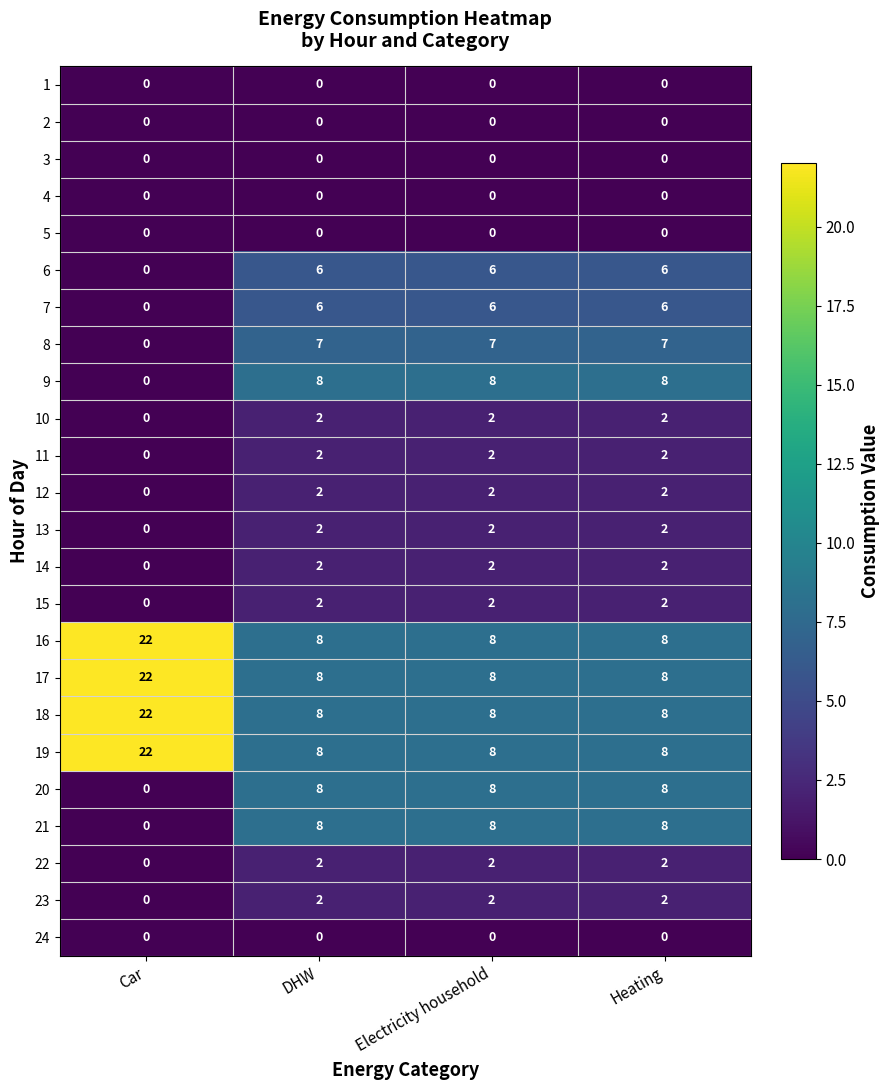

What is the maximum value shown in the chart?

22